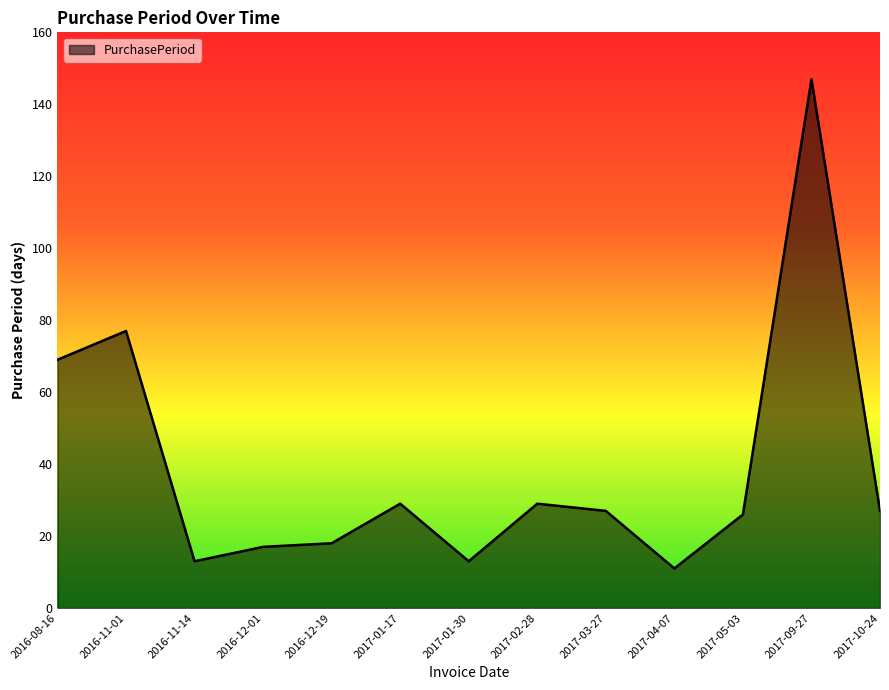

Which has a higher value, 2017-01-17 or 2016-08-16?

2016-08-16